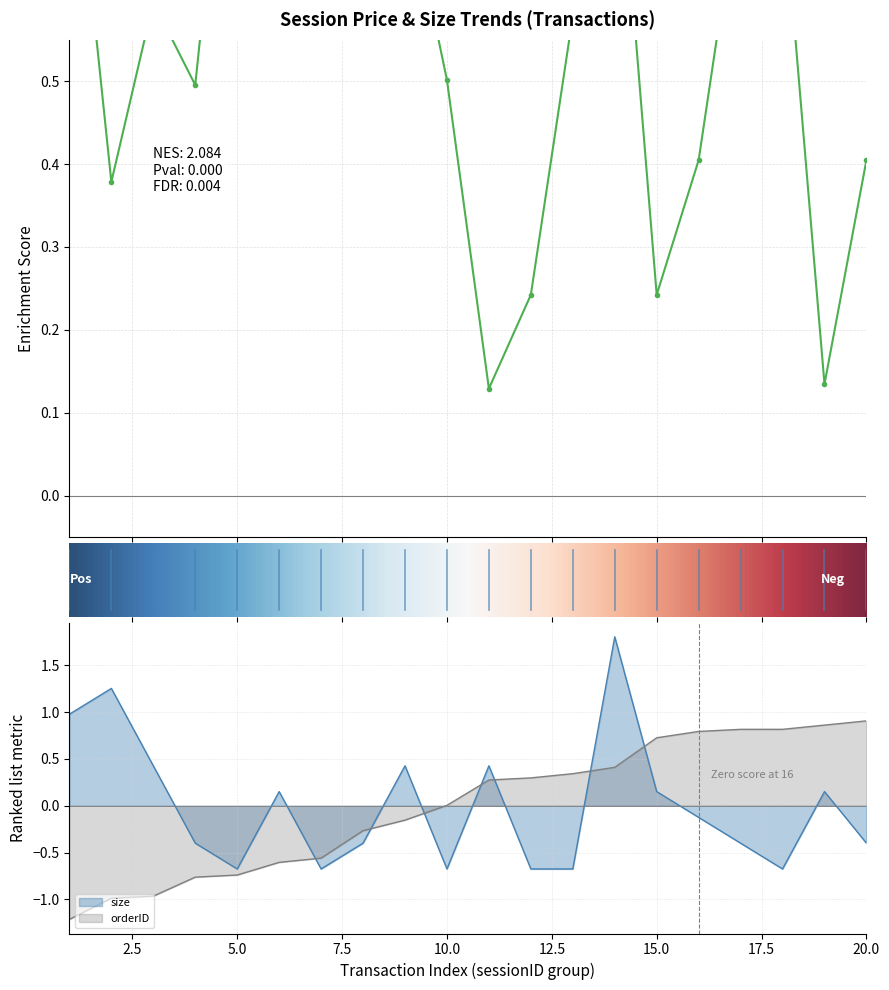

True or false: mean_orderID has a value of 0.5 at 13.

False